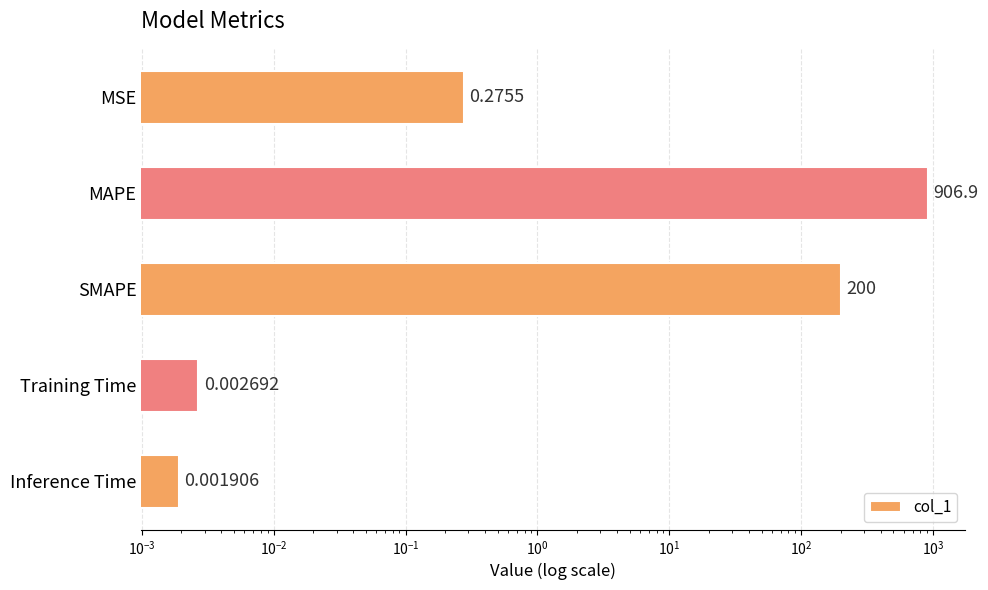

Reading left to right, transcribe all the data shown in this chart.

0.3	906.9	200.0	0.0	0.0